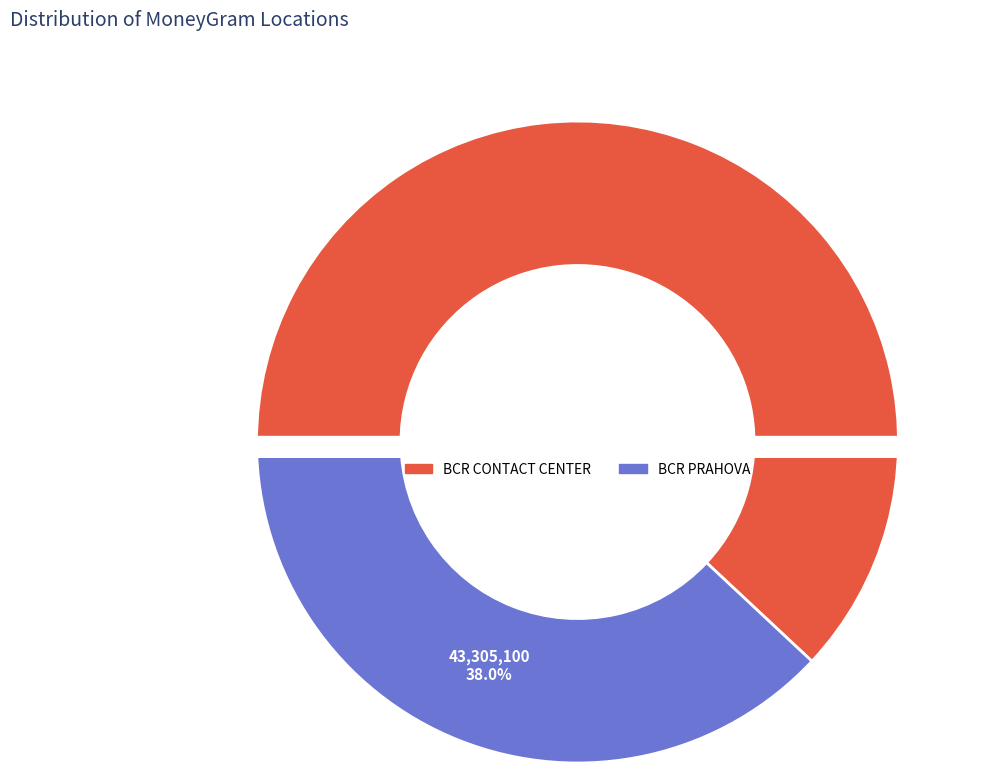

Does any single category account for the majority?

Yes